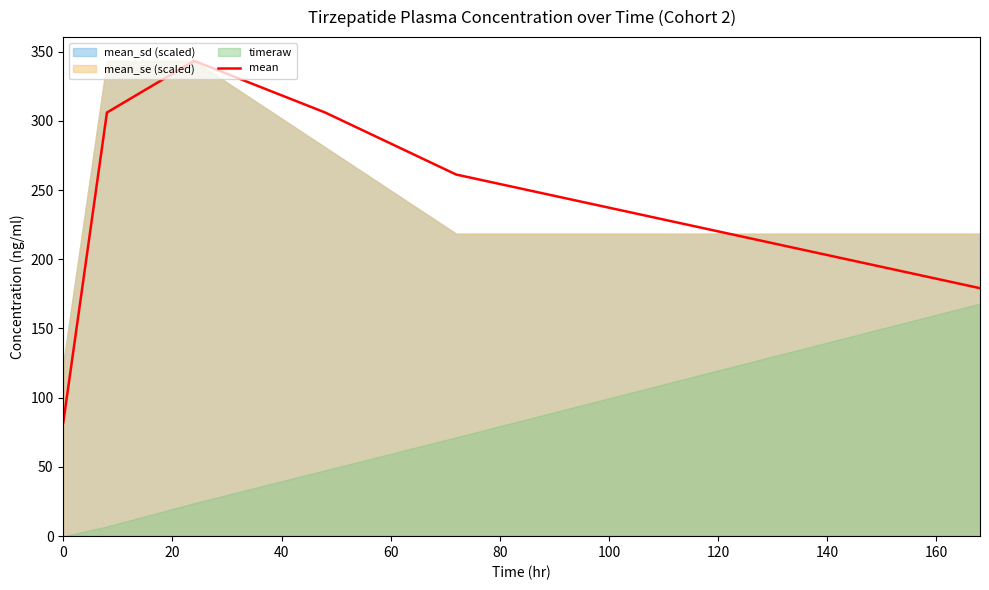

Between 80 and 20, which is larger?

20